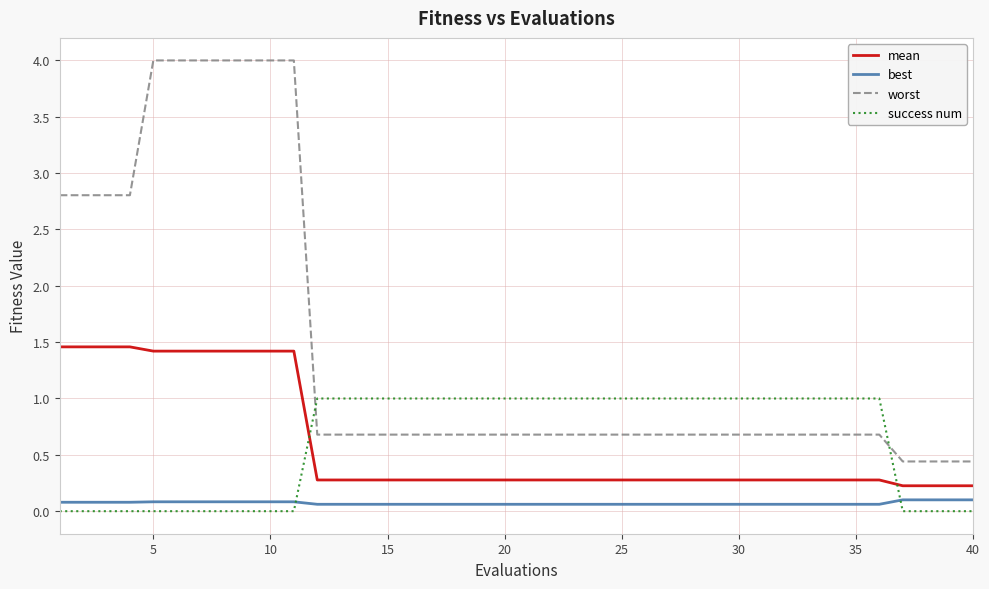

True or false: mean and worst cross at least once.

False